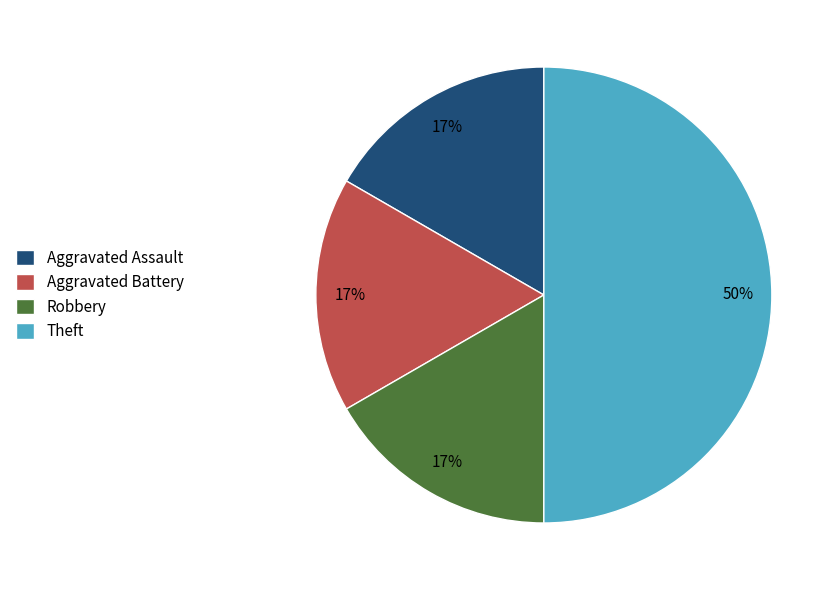

What is the largest slice in the pie chart?

Theft